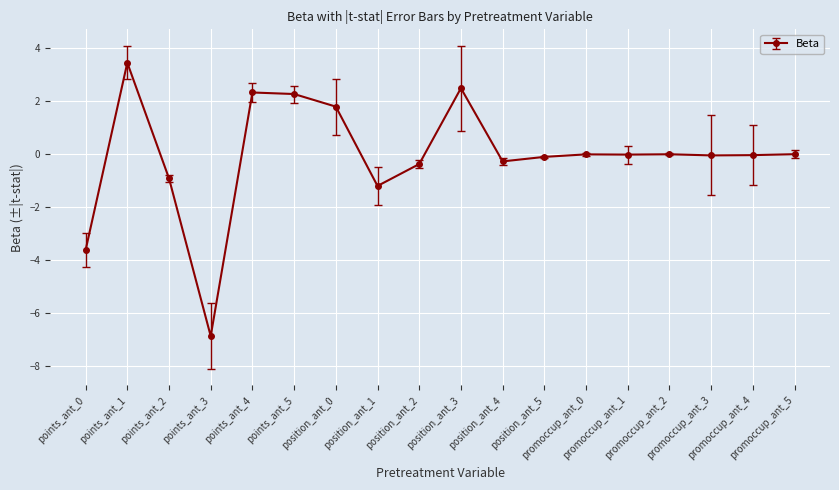

What is the difference between the maximum and minimum values?

10.3